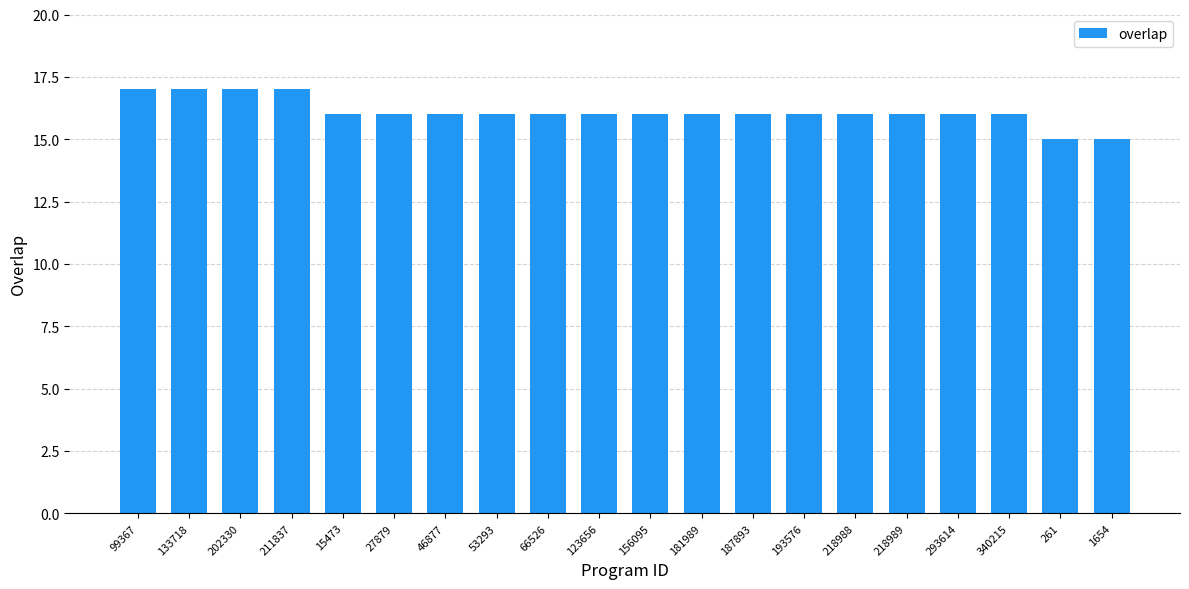

Where does the data first go above 16?

99367